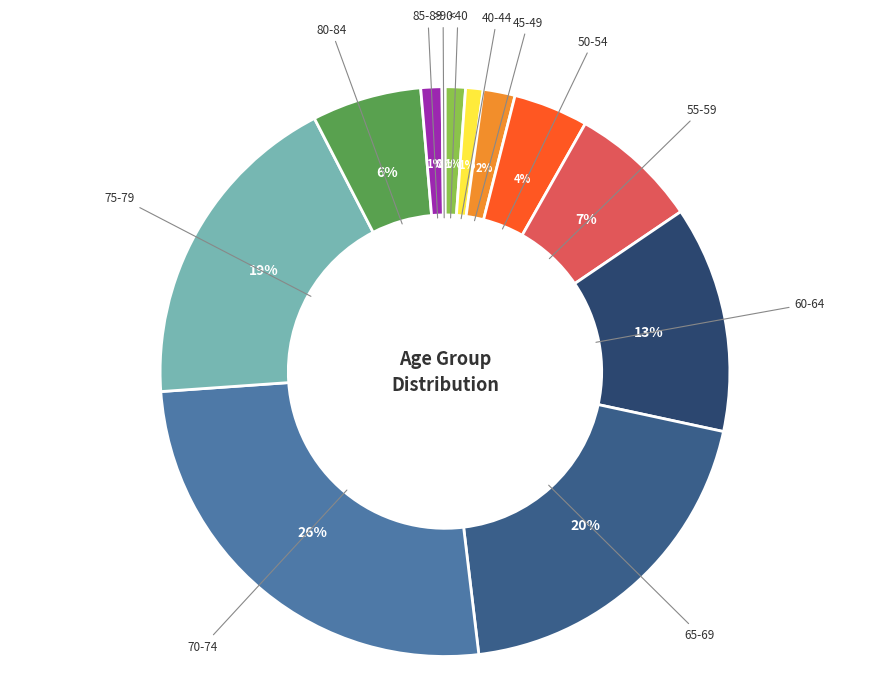

What percentage is the 40-44 slice, to the nearest percent?

1%